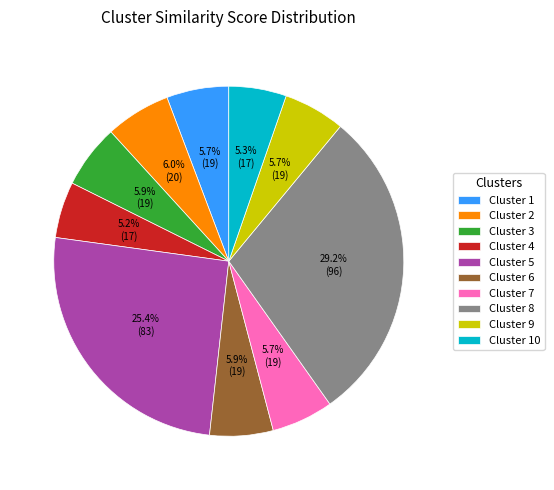

The Cluster 7 slice represents 6% of the pie. True or false?

True